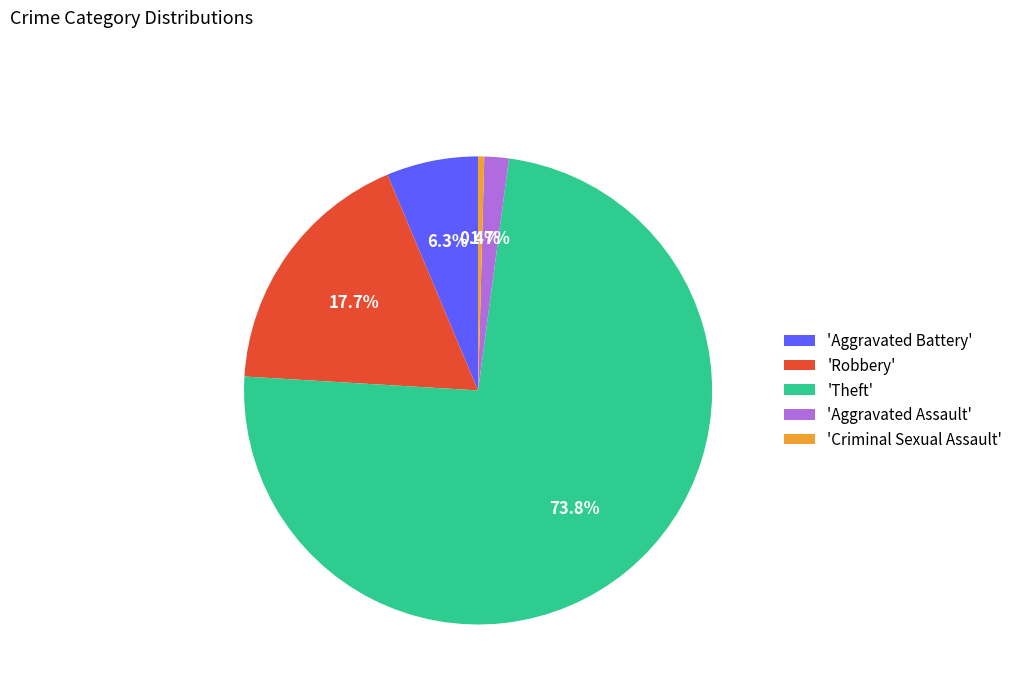

What percentage is NOT represented by 'Robbery'?

82.3%